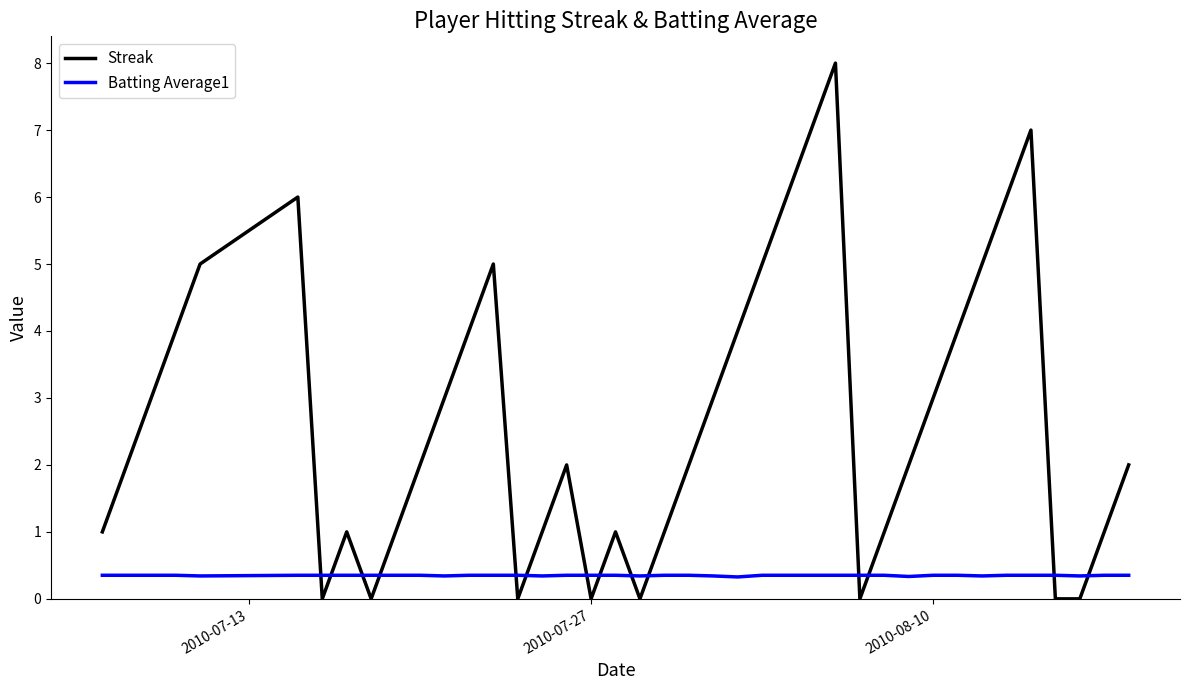

Count the number of data series in this chart.

2